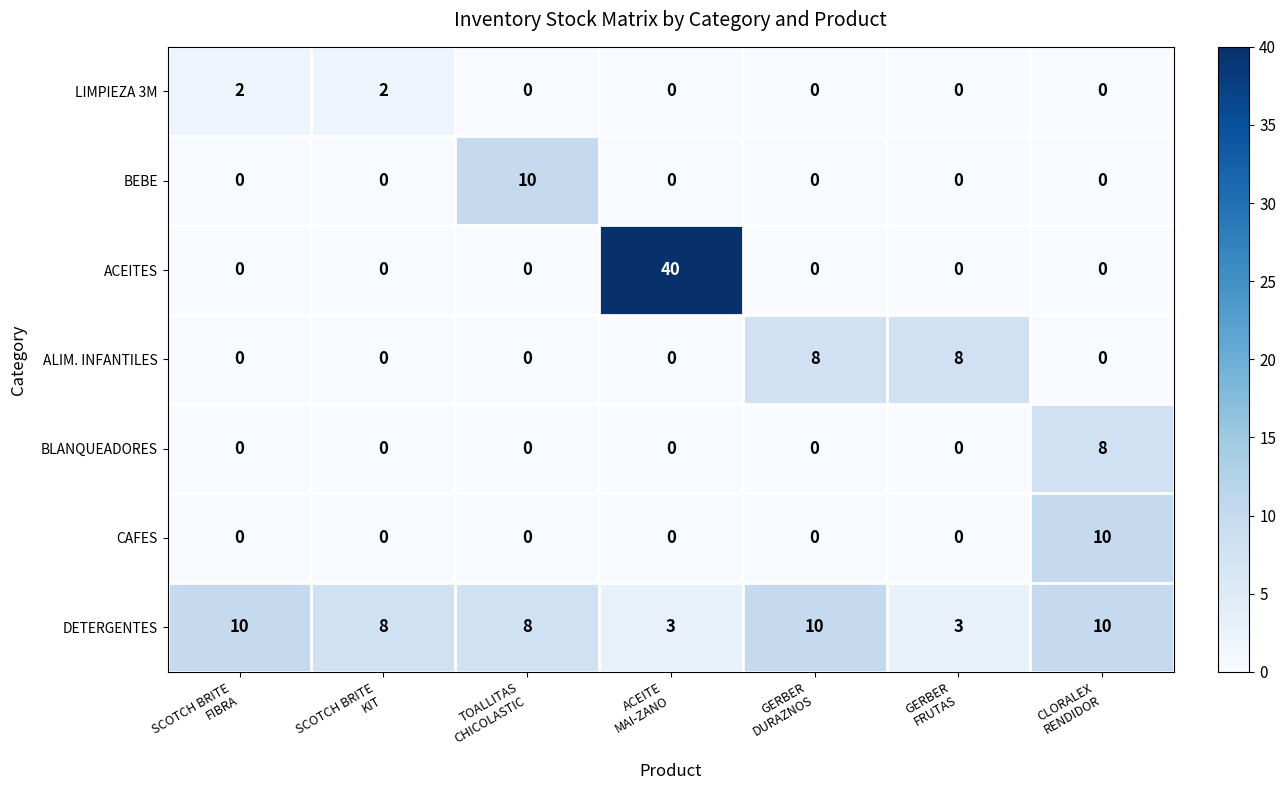

What is the greatest value displayed?

40